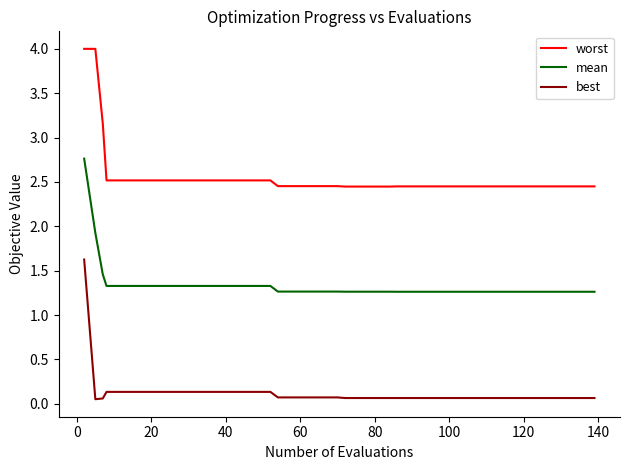

What is the maximum value shown in the chart?

4.0